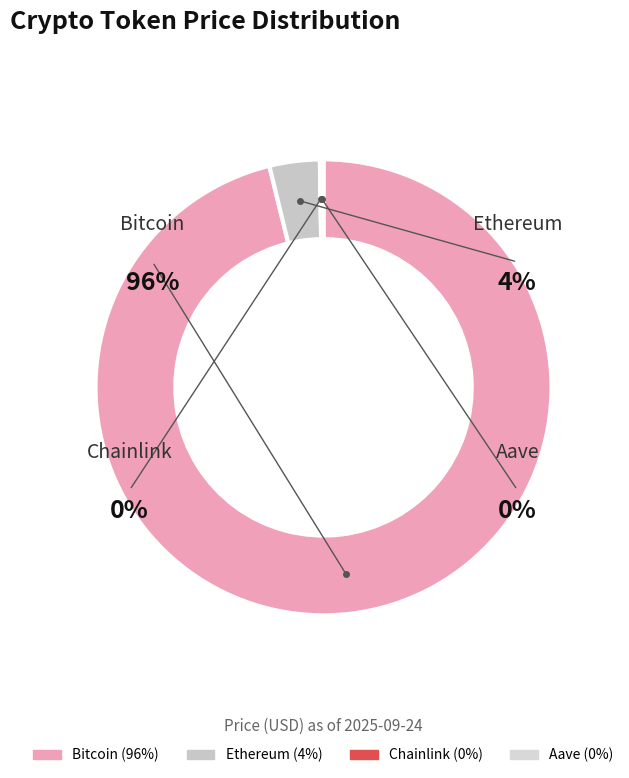

Which category accounts for the majority?

Bitcoin